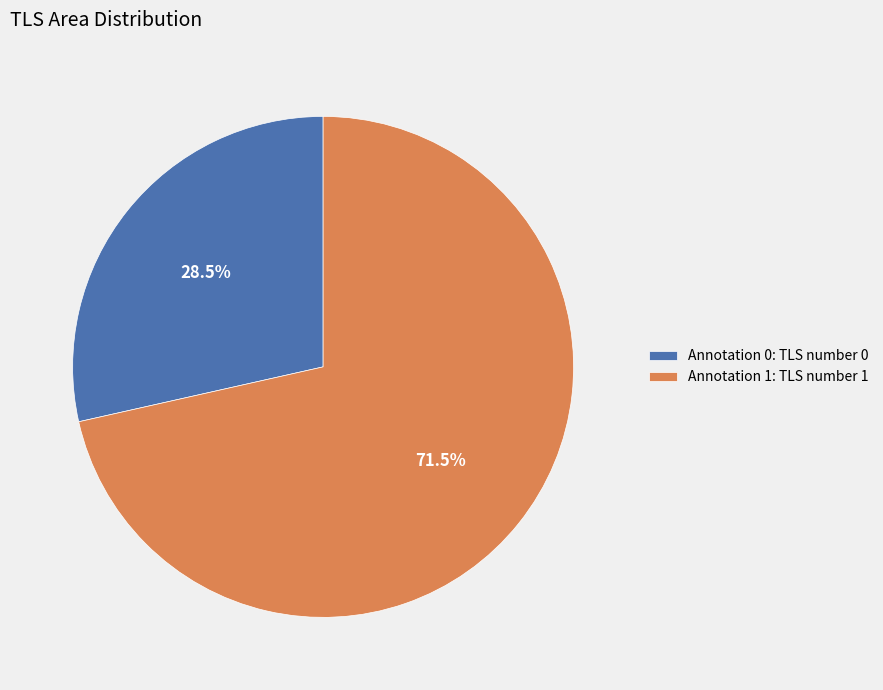

How many slices are in this pie chart?

2